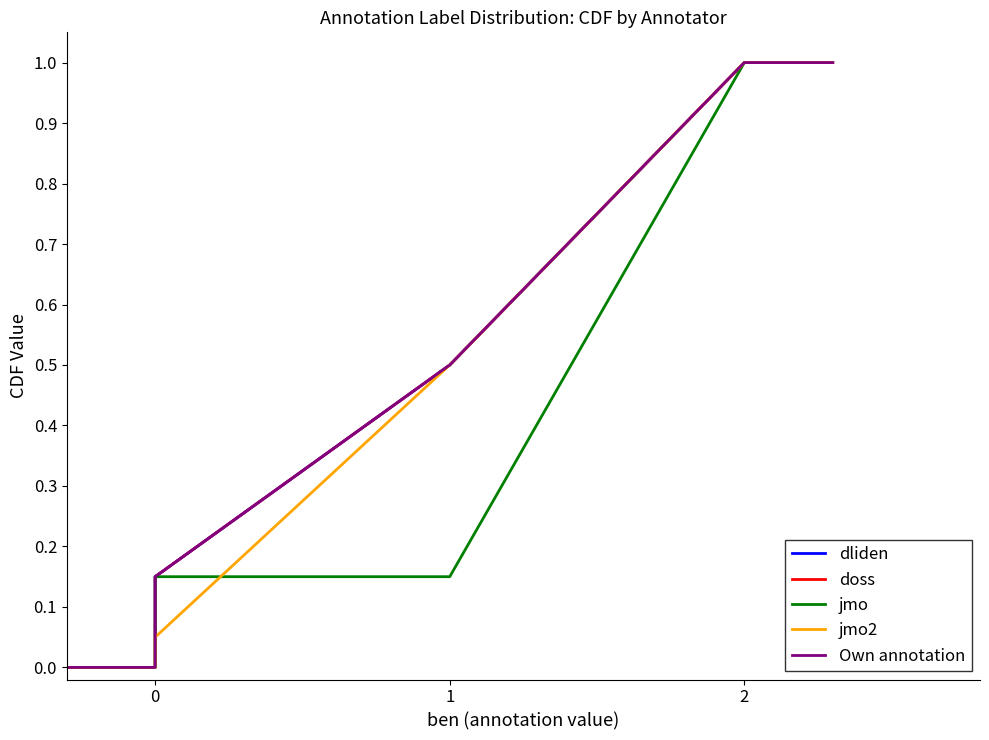

What is the difference between the jmo2 values at 2 and 0?

1.0